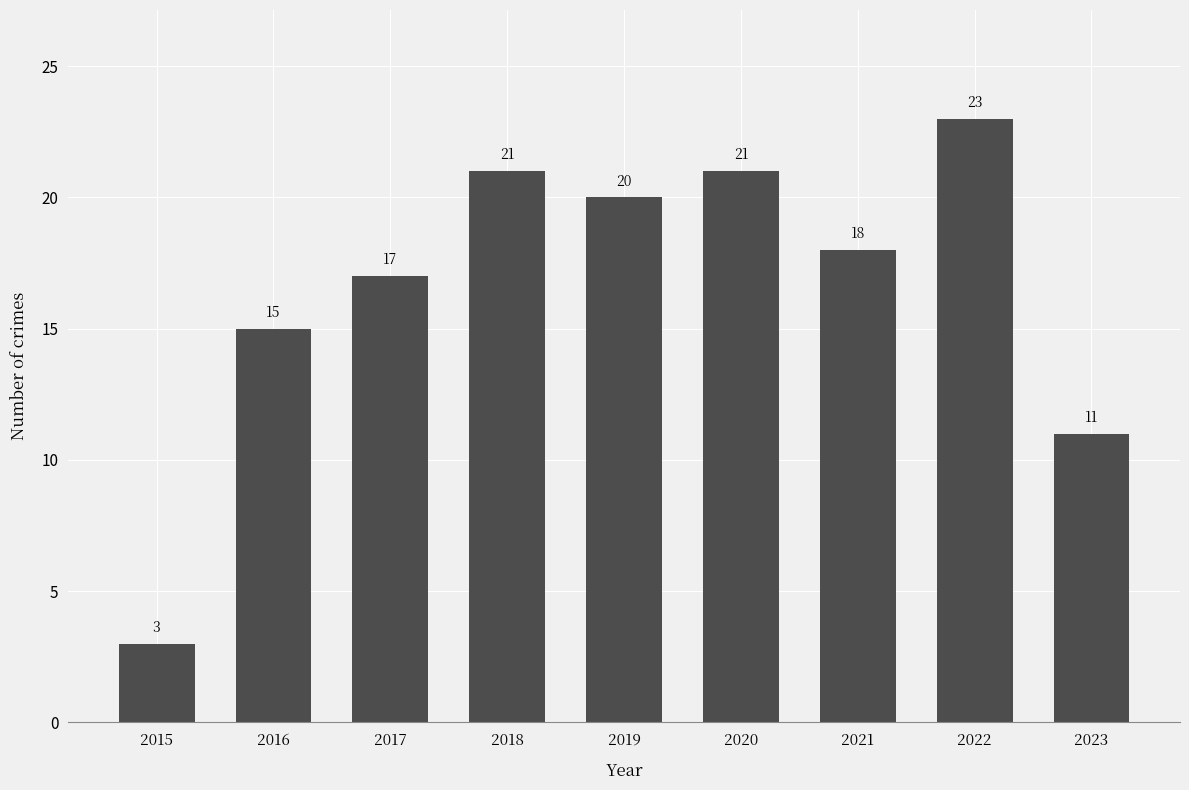

What is the change in value from 2019 to 2022?

+3